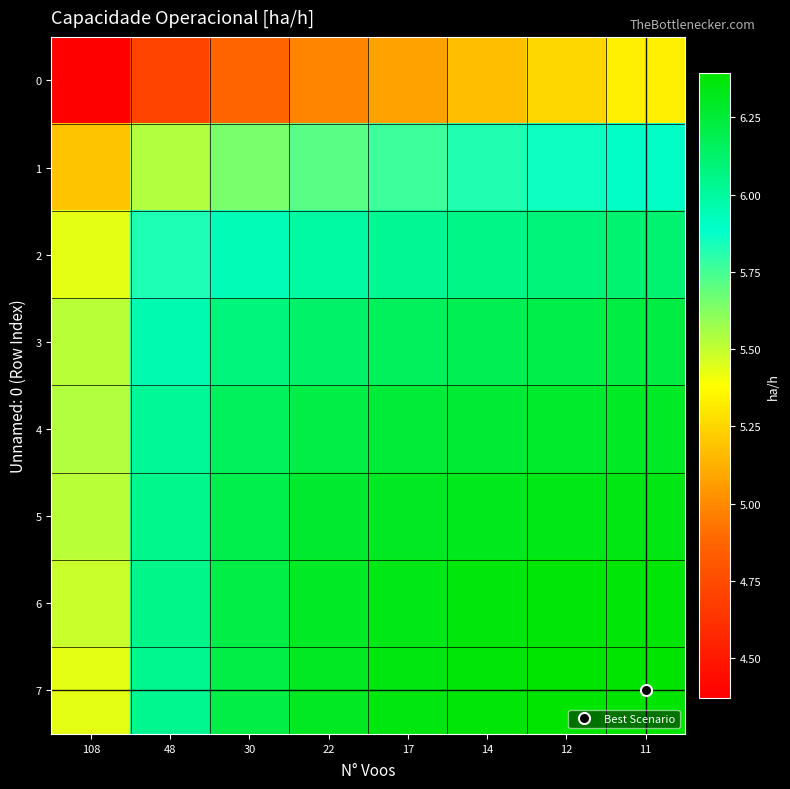

At which category is the sum across all series the highest?

11